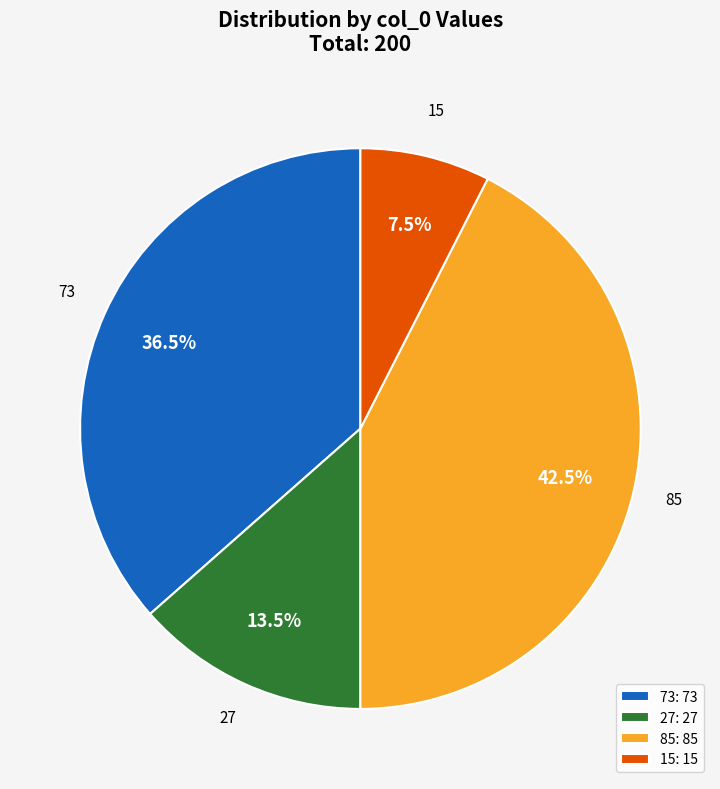

Between 85 and 15, which is larger?

85